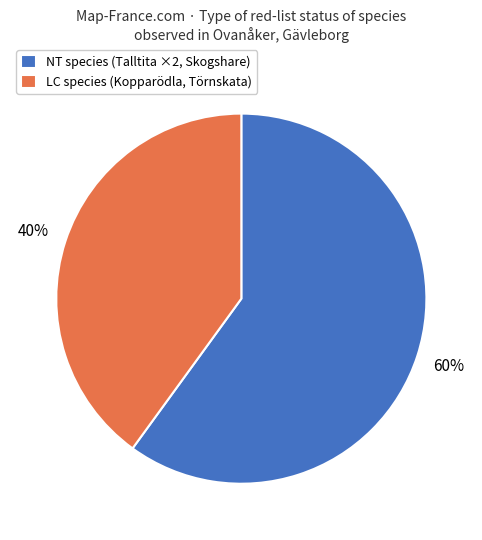

Do LC species (Kopparödla, Törnskata) and NT species (Talltita ×2, Skogshare) together represent more than half of the pie?

Yes